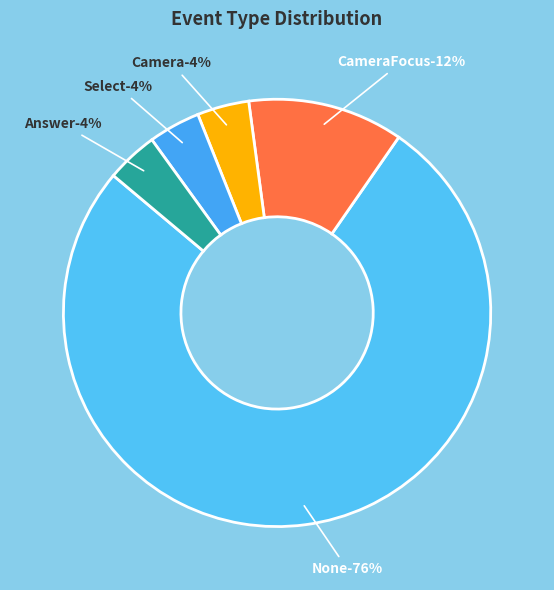

To the nearest percent, what portion does Answer represent?

4%